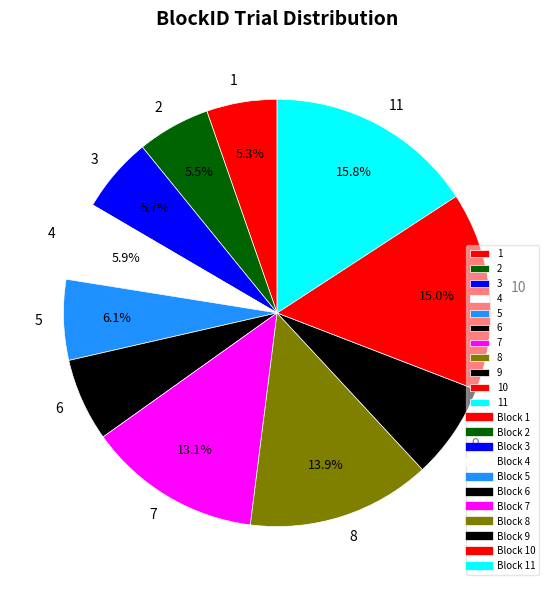

True or false: 8 accounts for 1% of the total.

False